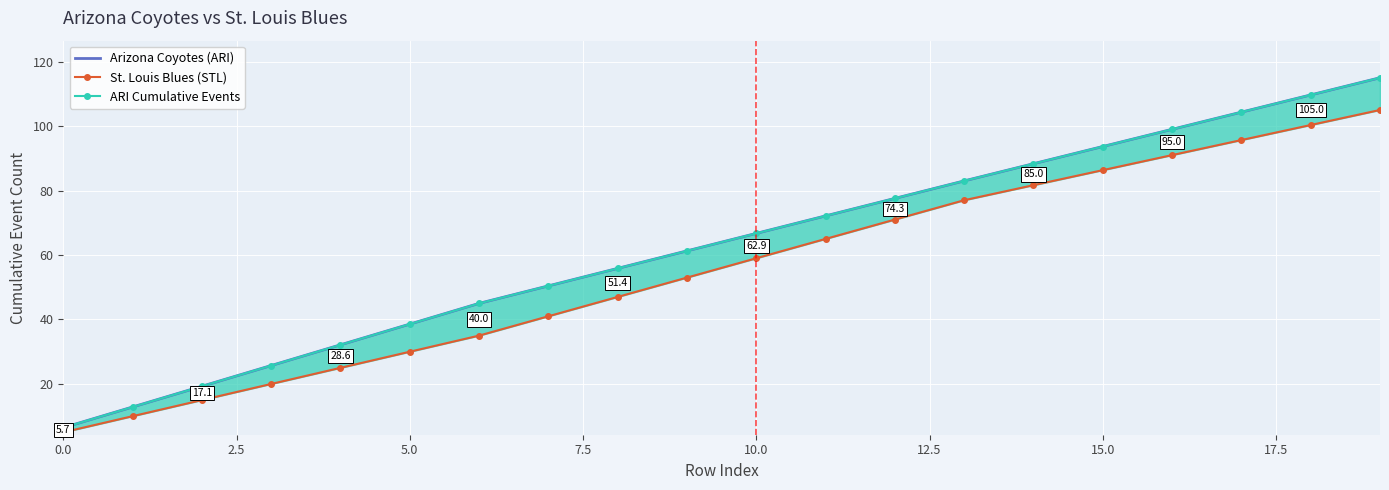

True or false: St. Louis Blues (STL) and ARI Cumulative Events cross at least once.

False